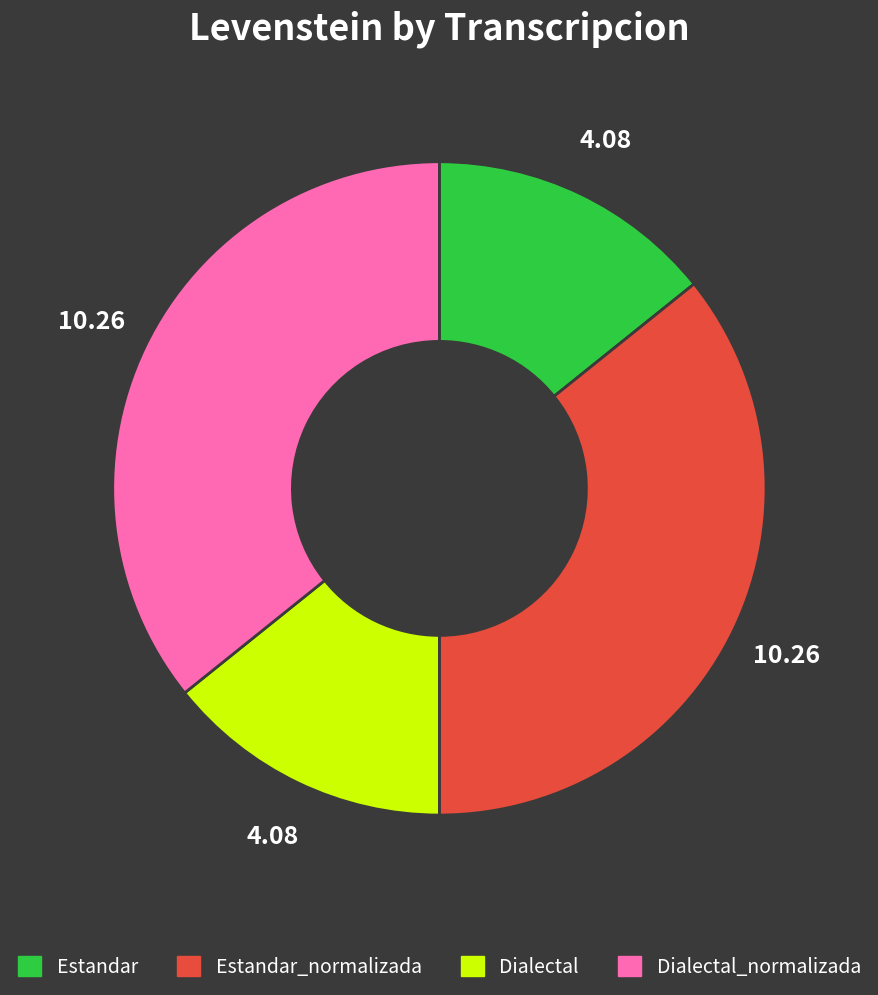

Is there a majority slice in this chart?

No